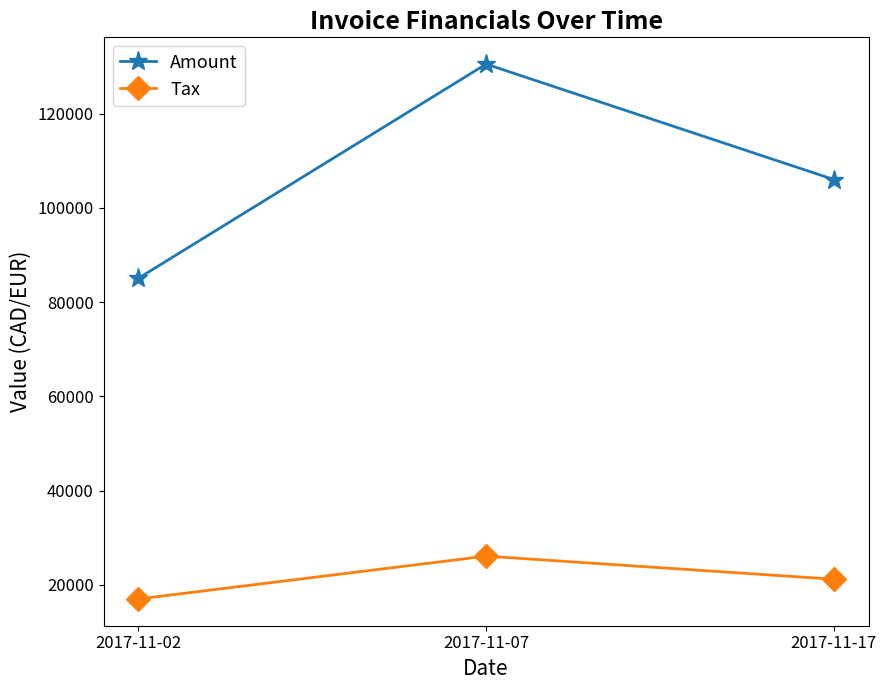

Between 2017-11-02 and 2017-11-17, which series saw the biggest shift?

Amount